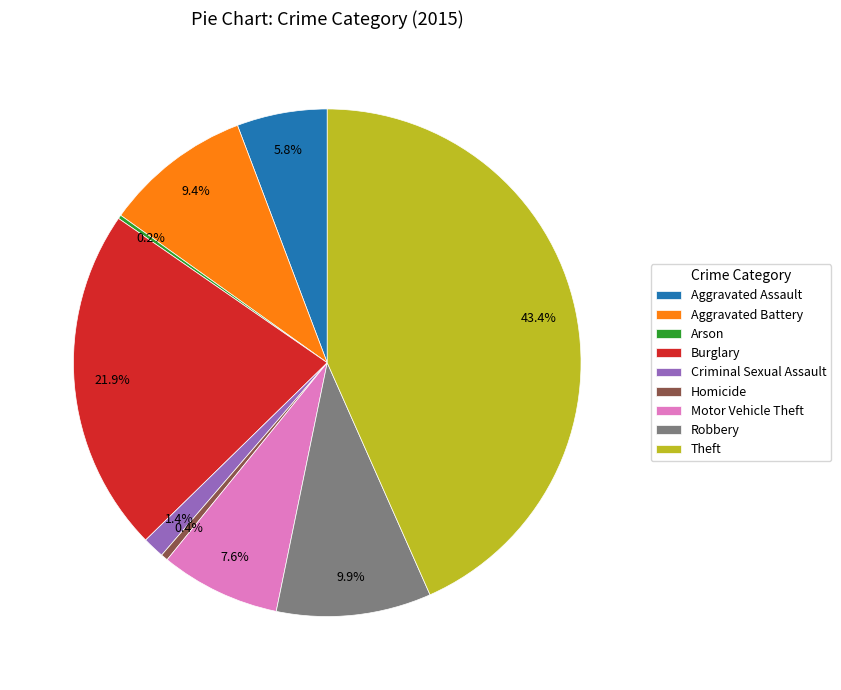

What percentage is the Criminal Sexual Assault slice, to the nearest percent?

1%